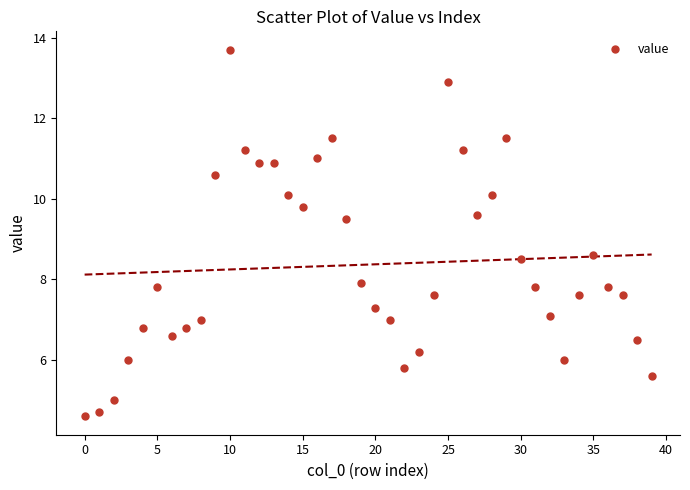

What is the range of Y values (max minus min)?

9.1